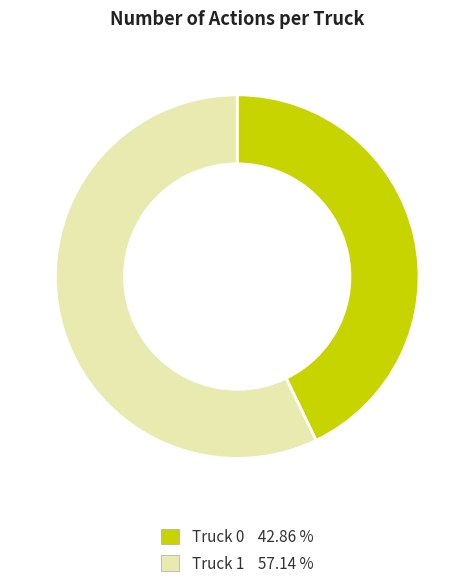

Rank the categories by value from lowest to highest.

Truck 0, Truck 1